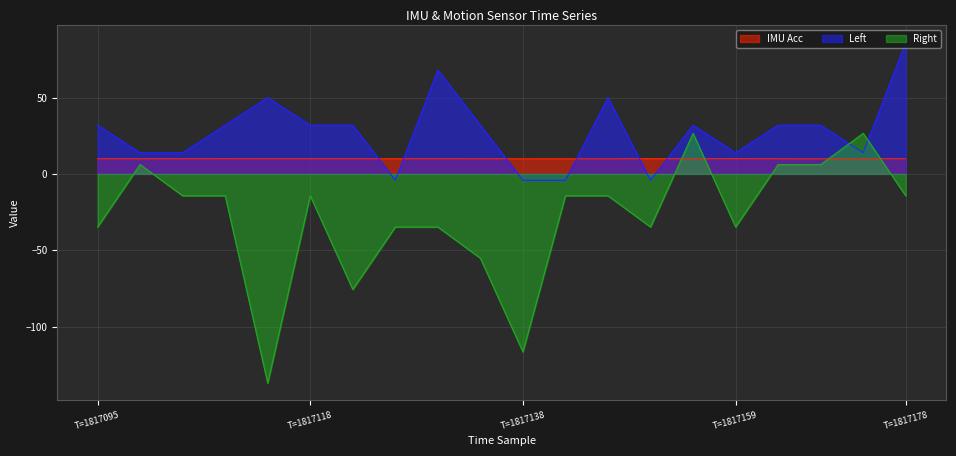

What is the difference between the maximum and minimum values in the Left series?

90.2